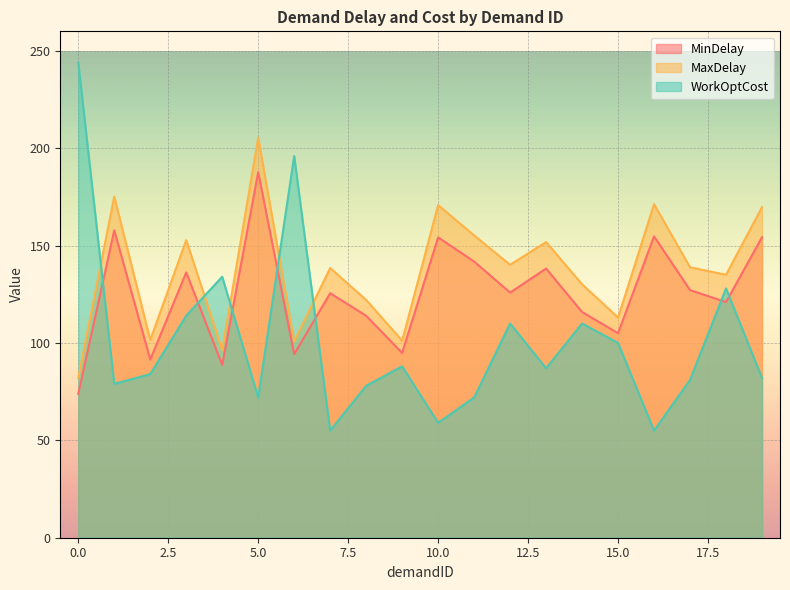

At 12, list the series in order from smallest to largest.

WorkOptCost, MinDelay, MaxDelay